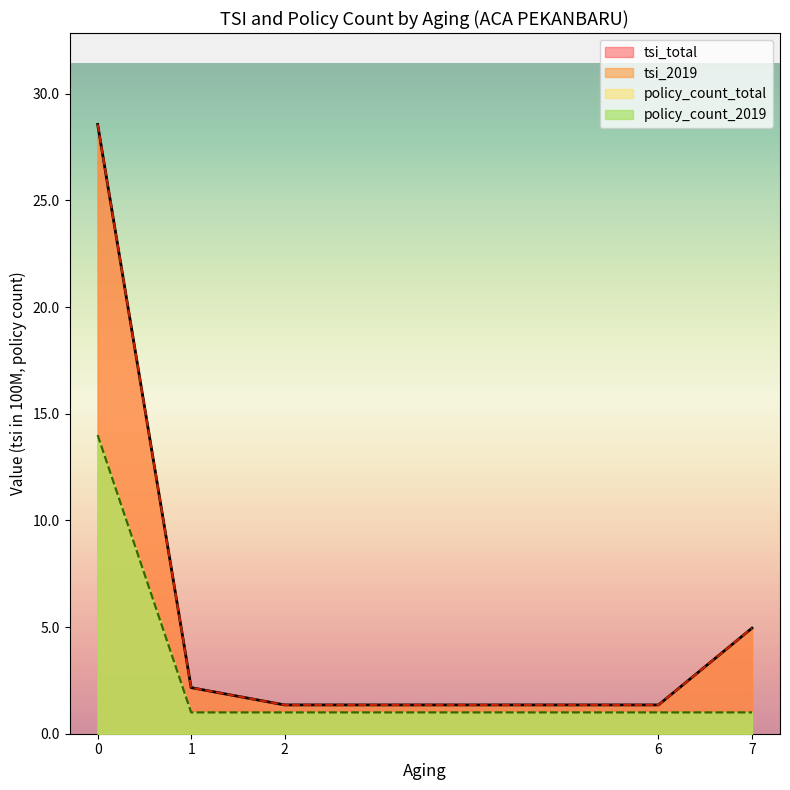

Count the number of categories in the chart.

5